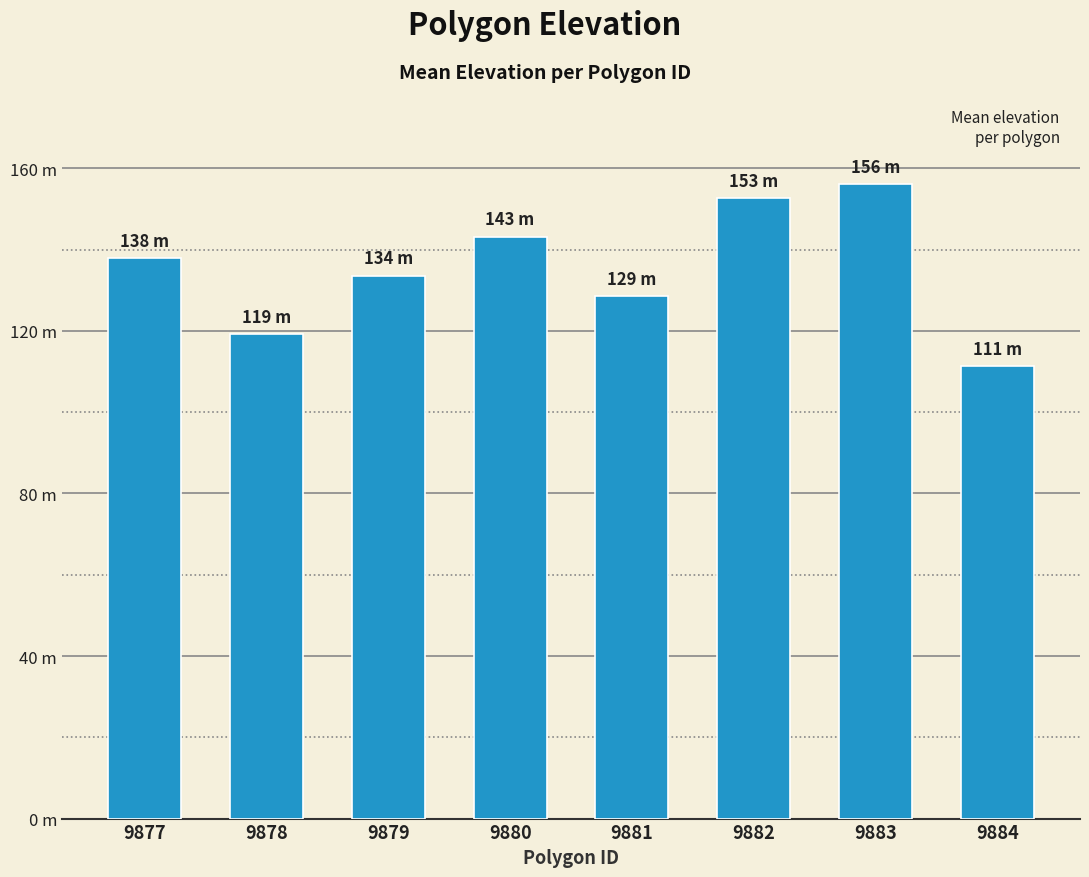

Between 9883 and 9881, which is larger?

9883